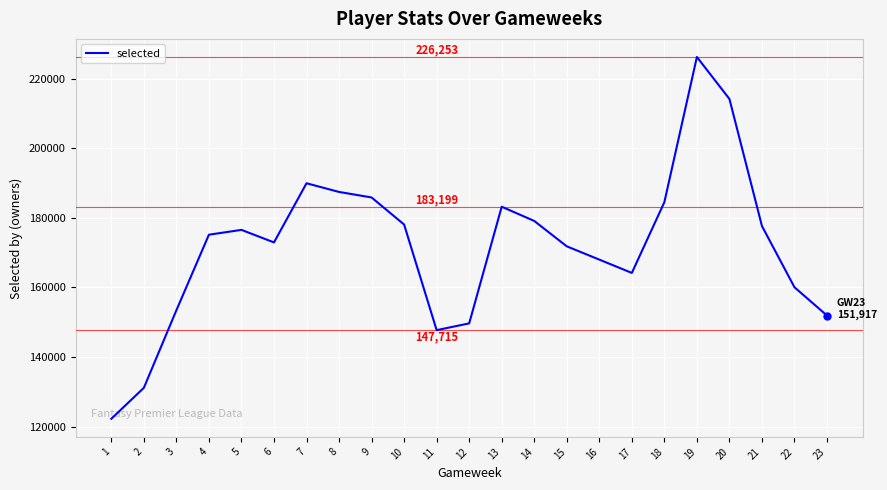

Which has a higher value, 6 or 21?

21